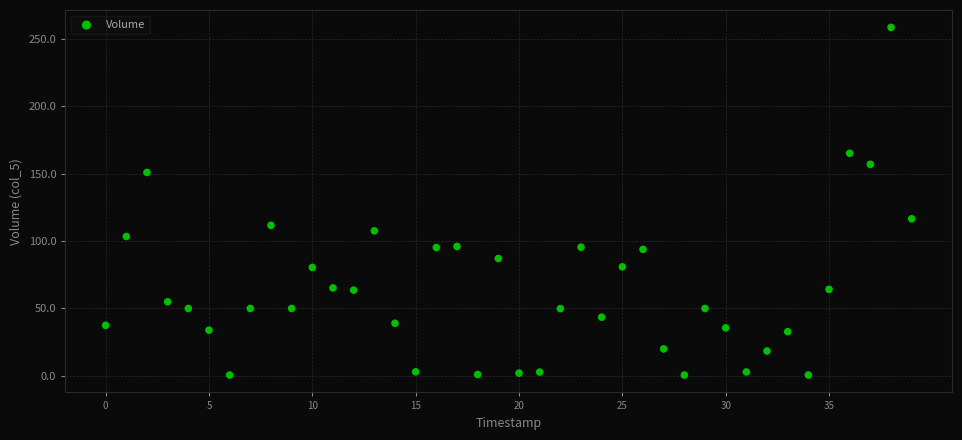

What Y value in the scatter plot is closest to 129?

116.5